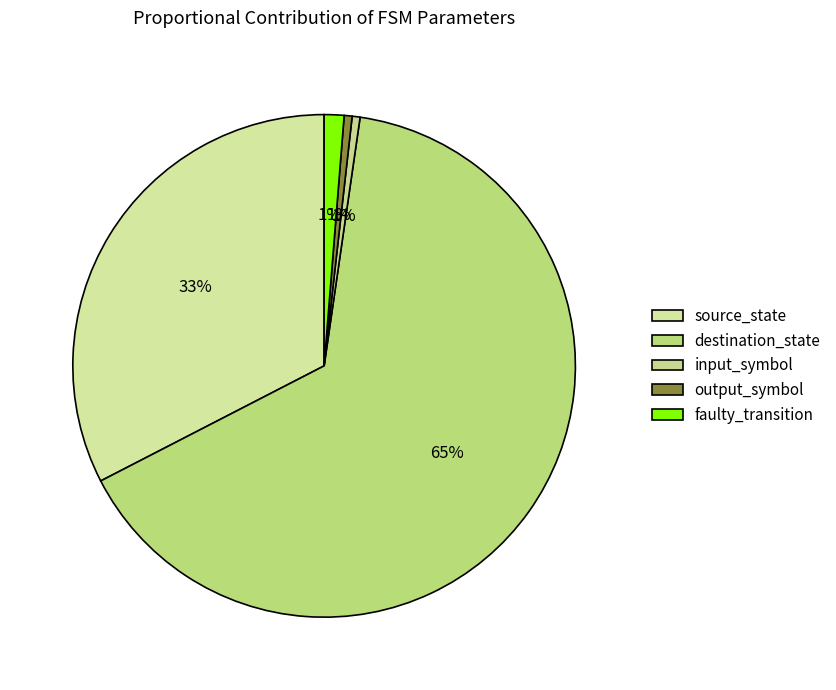

What is the smallest slice in the pie chart?

input_symbol